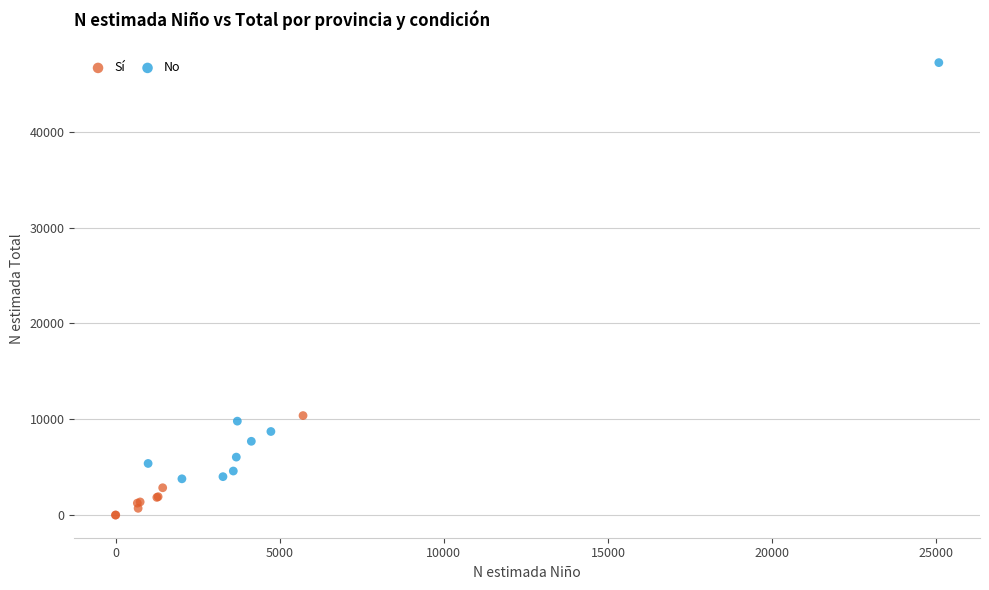

Which series contains the lowest Y value?

Sí